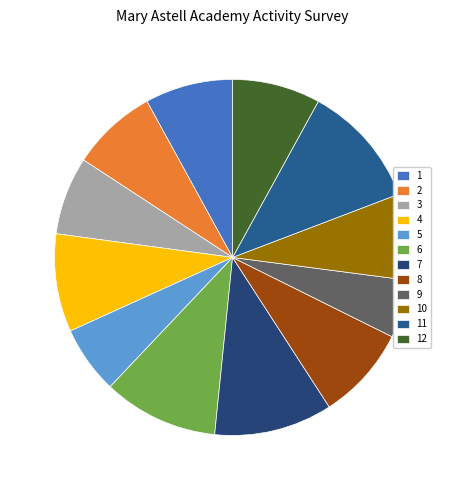

Does any single category account for the majority?

No